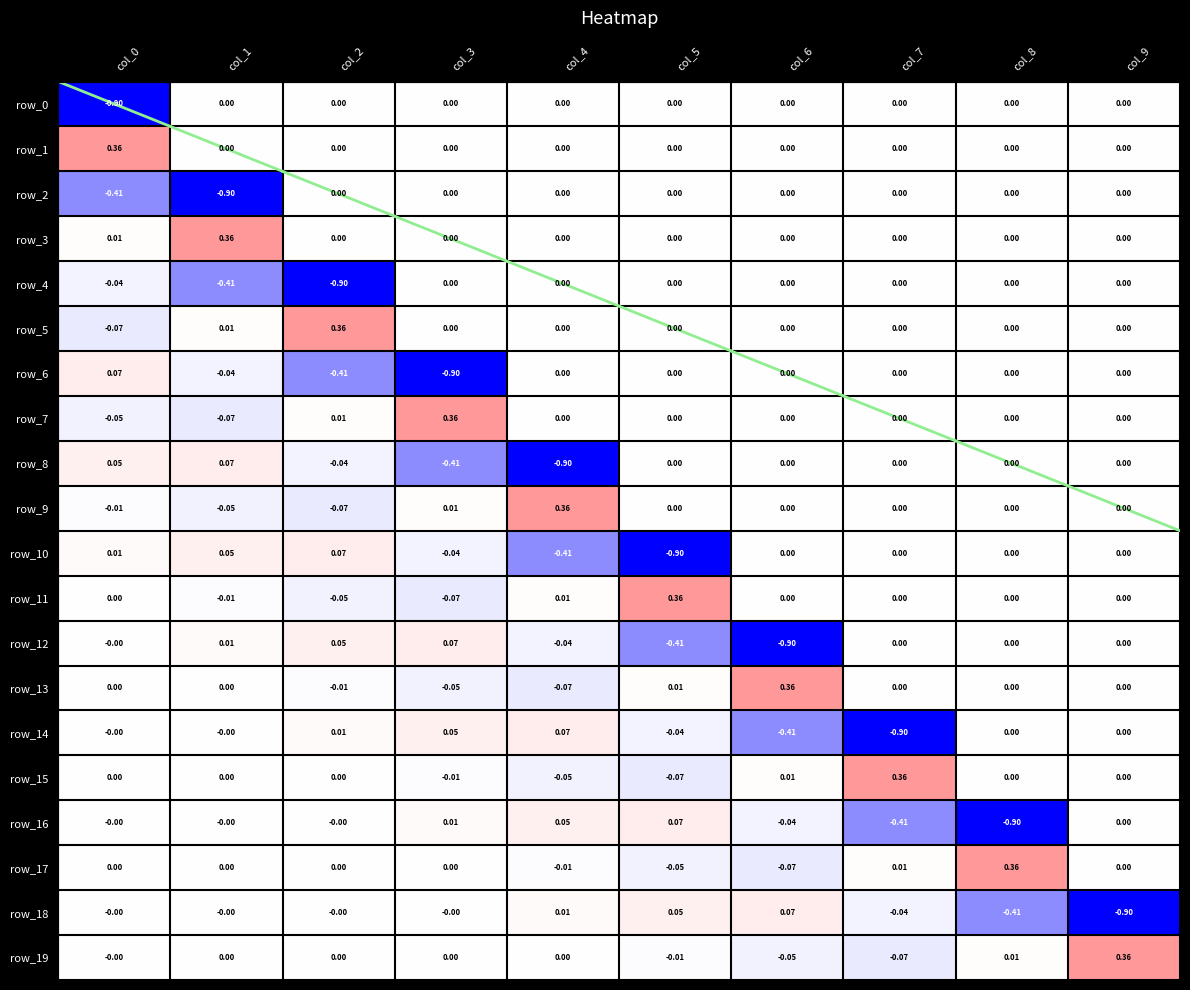

True or false: row_8 has a value of 0.0 at col_8.

True